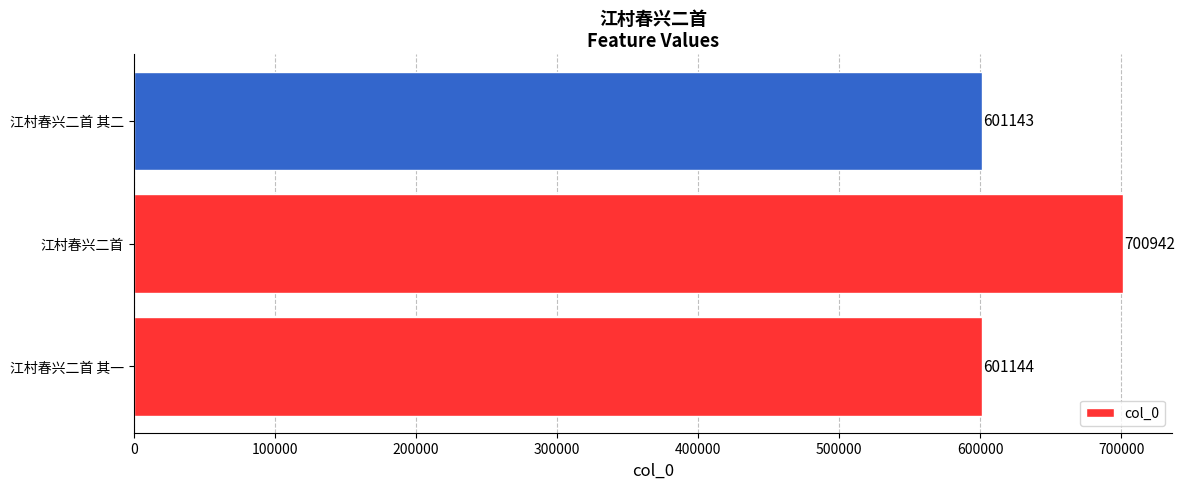

How many series are shown in this chart?

1